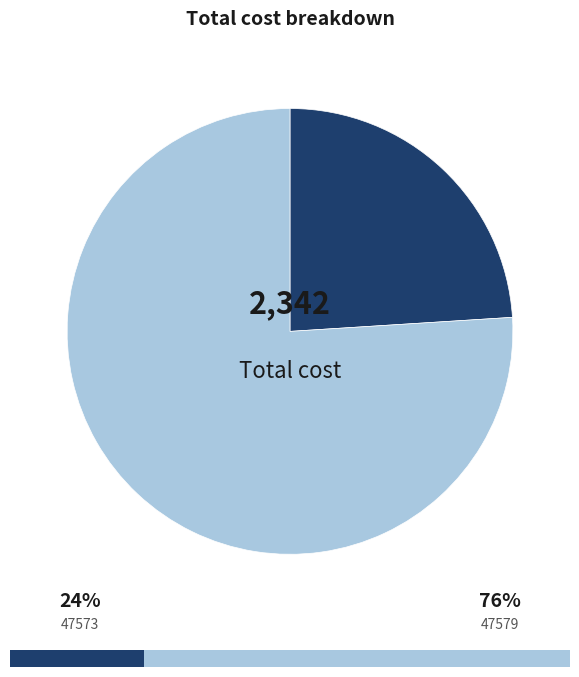

Which slice is the largest?

47579